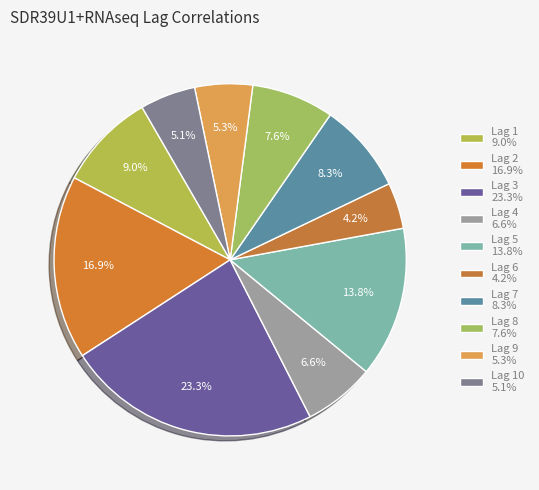

Which slice is the smallest?

Lag 6